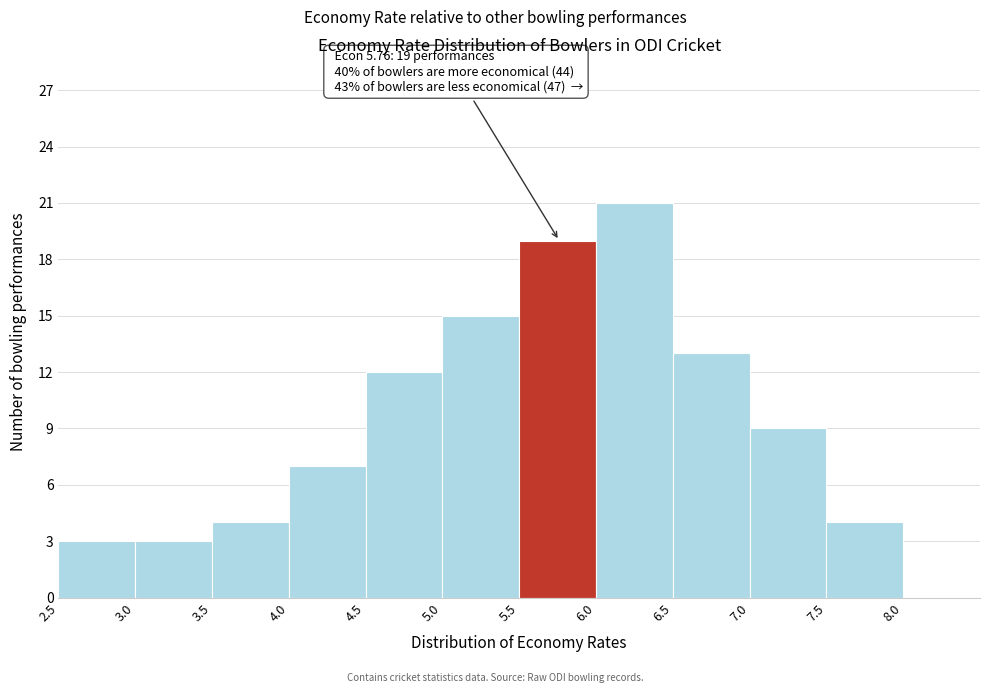

Over which range of the x-axis is the bar tallest?

6.0 to 6.5